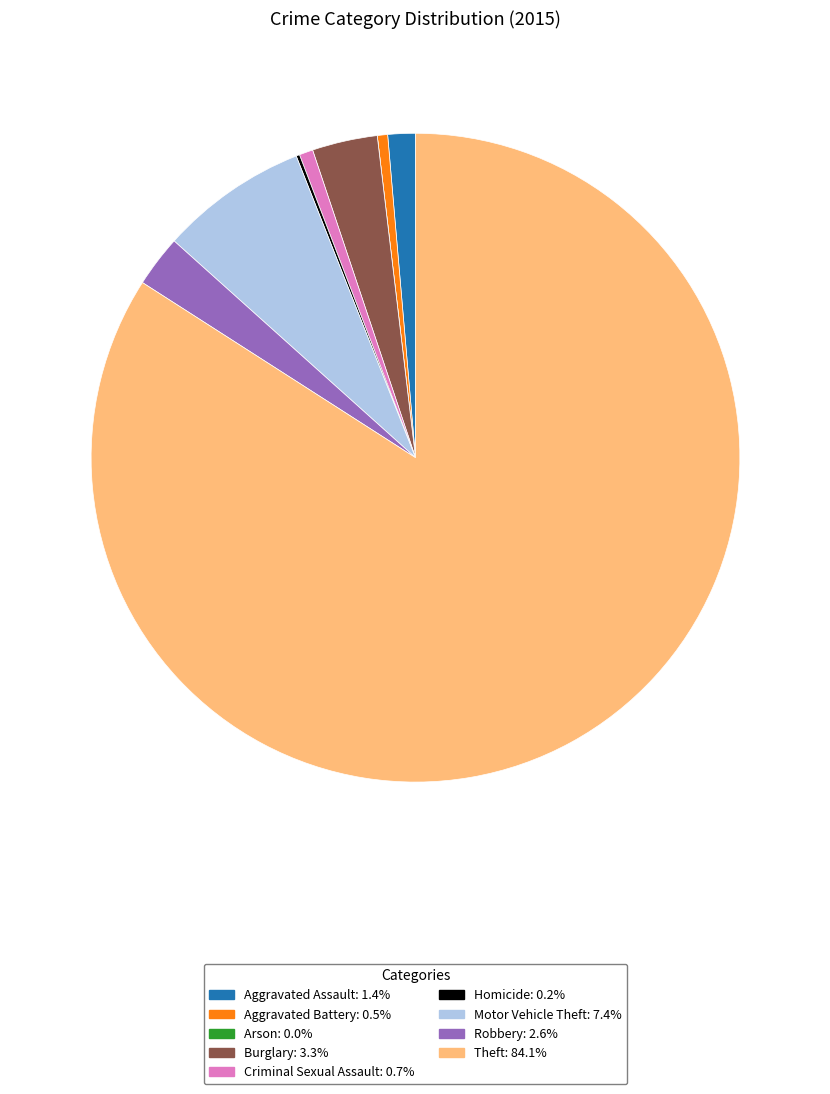

Which has a higher value, Aggravated Battery or Aggravated Assault?

Aggravated Assault